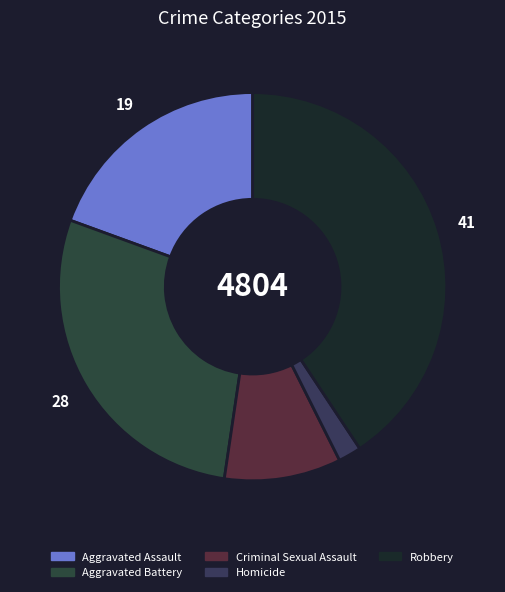

True or false: Homicide accounts for 2% of the total.

True